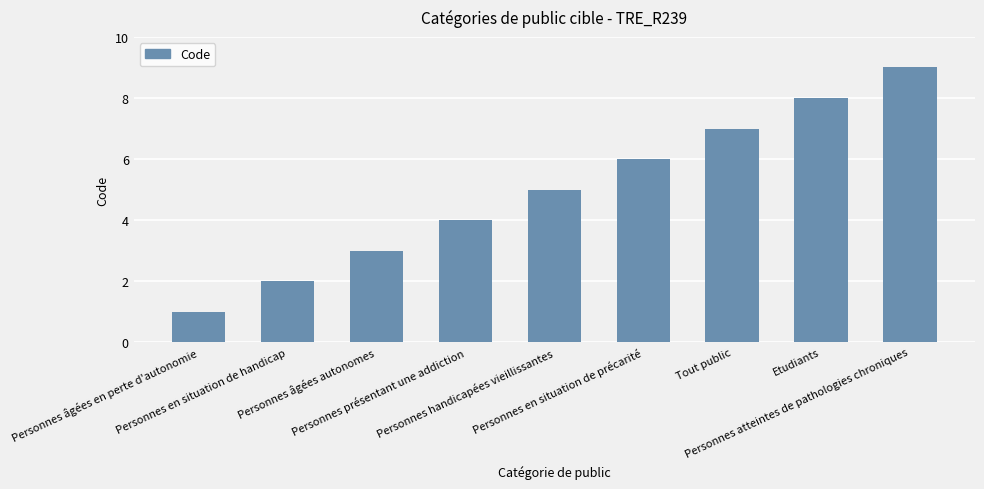

What is the difference between the second highest and minimum values?

7